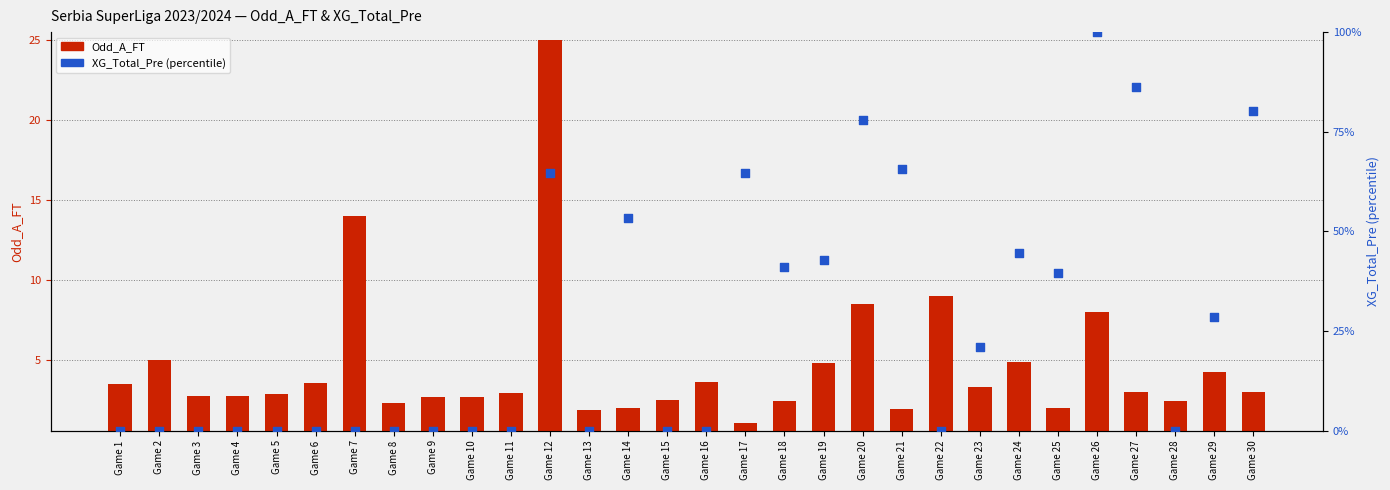

Is the value of Odd_A_FT at Game 4 greater than the value of XG_Total_Pre (pct) at Game 28?

Yes